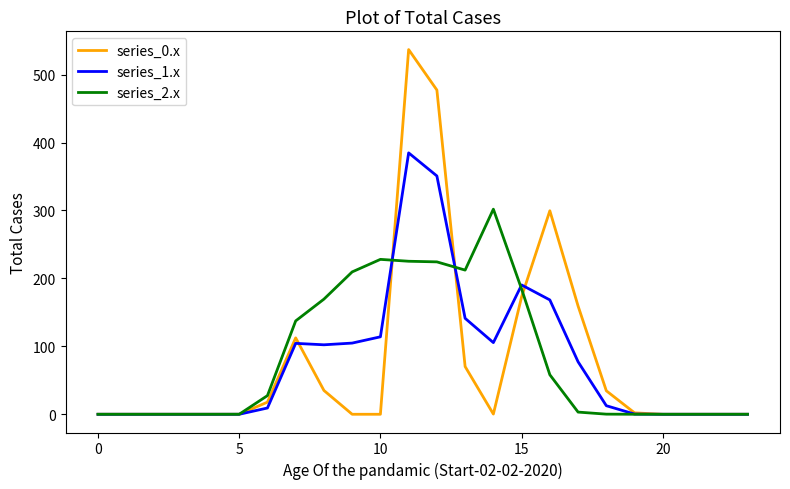

Which series has the widest spread of values?

series_0.x